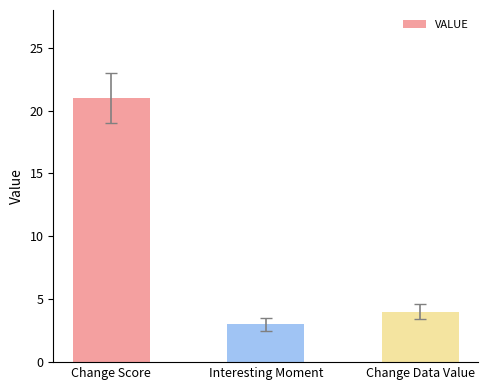

Between Change Data Value and Interesting Moment, which is larger?

Change Data Value